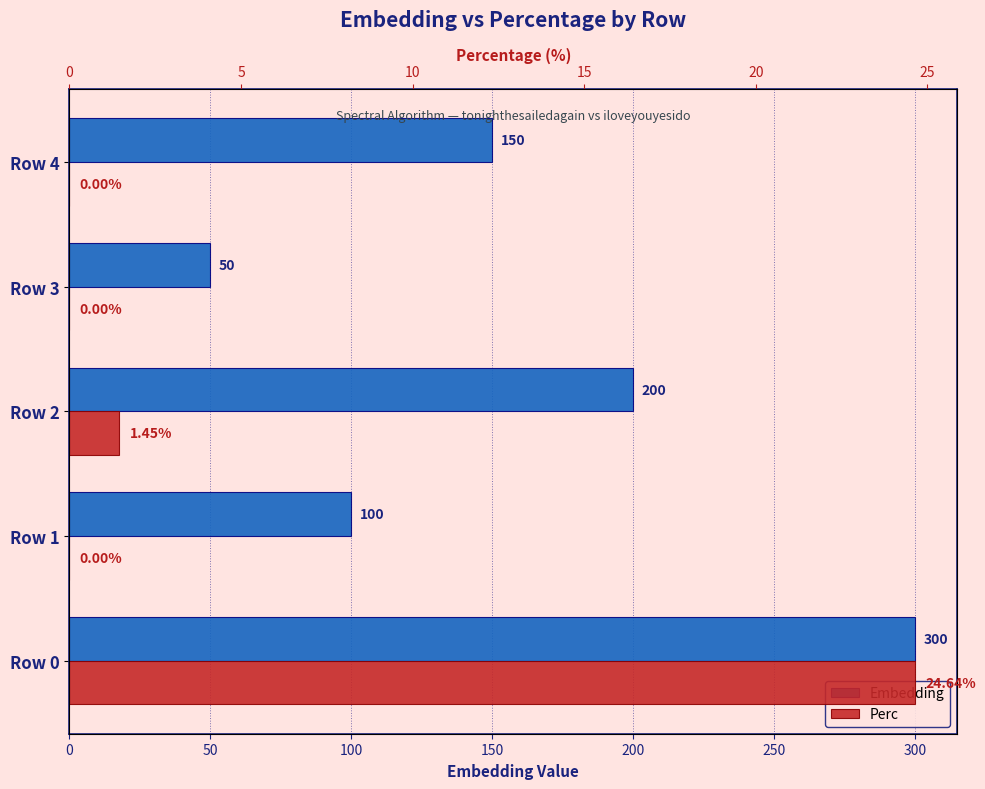

How many values in the Embedding series exceed 150?

2